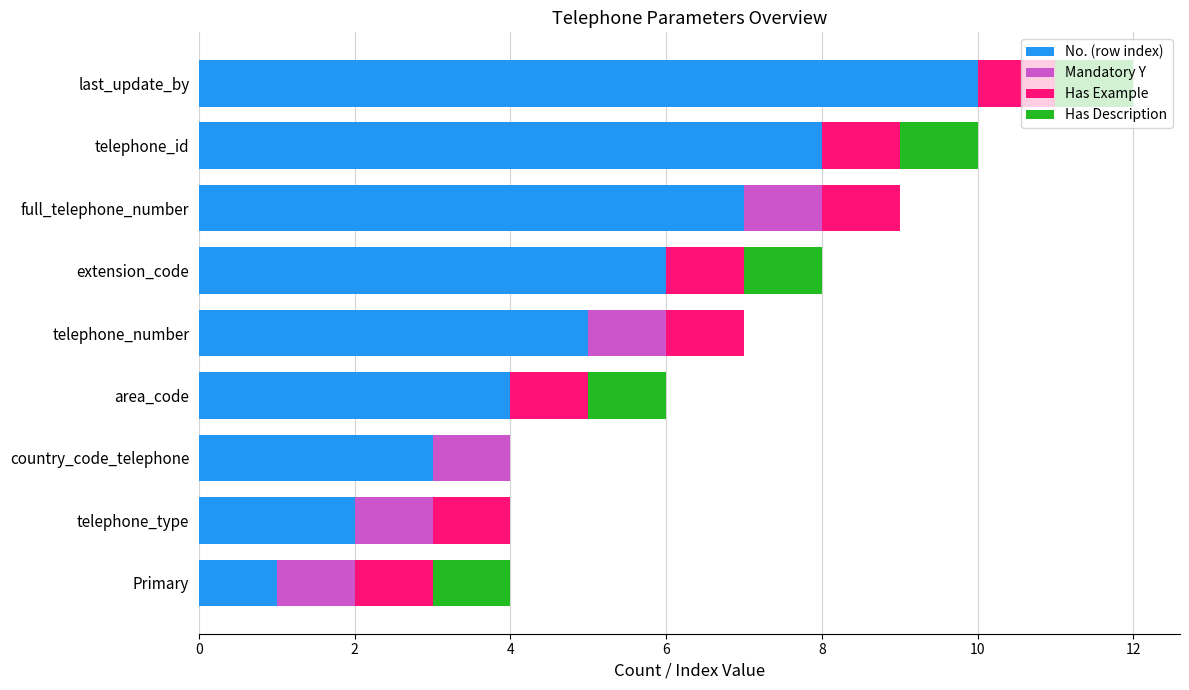

True or false: No. (row index) has a value of 2 at extension_code.

False